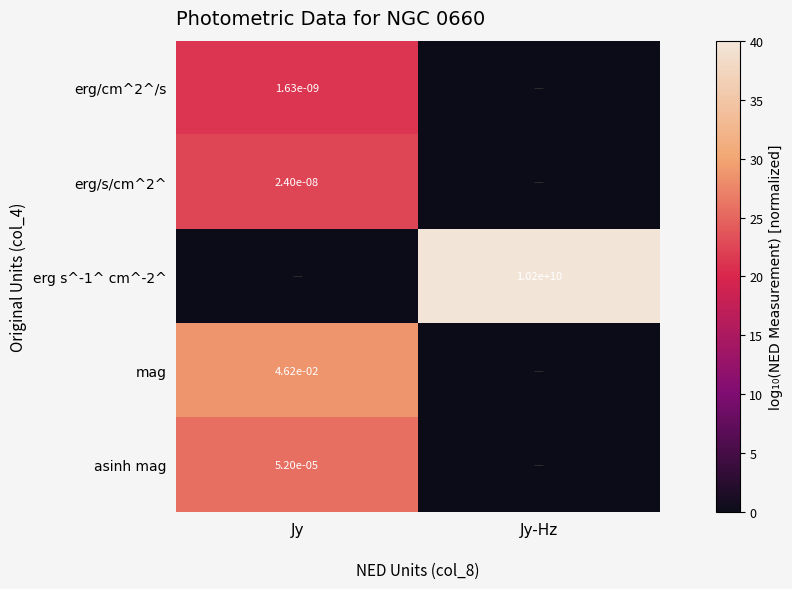

The erg s^-1^ cm^-2^ series shows 10200000000.0 at Jy-Hz. True or false?

True